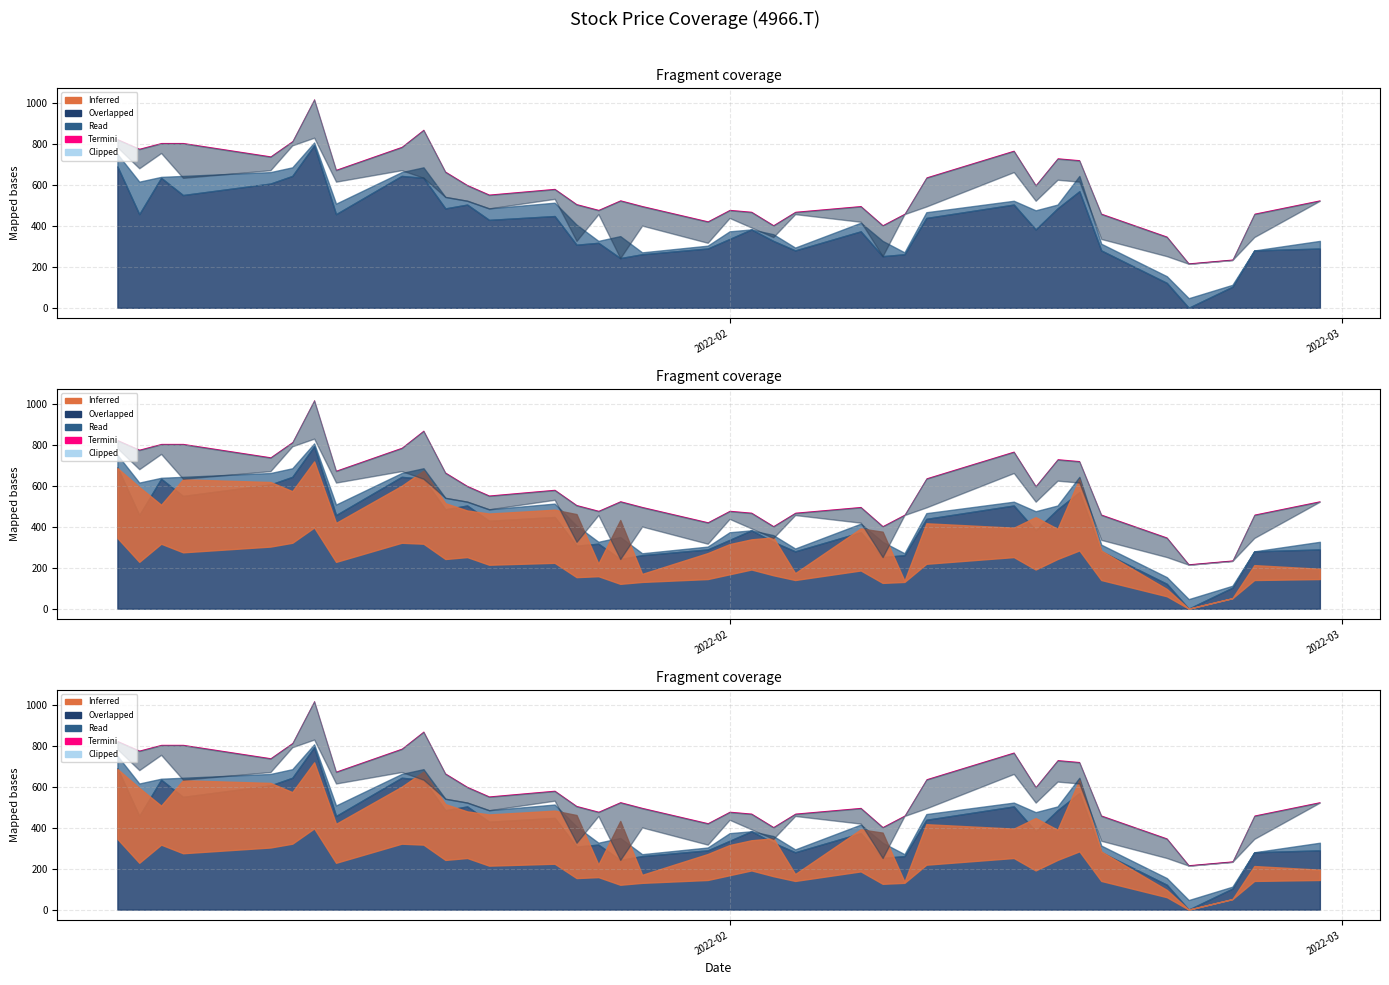

The Close series shows 2500.7 at 2022-02-16. True or false?

False